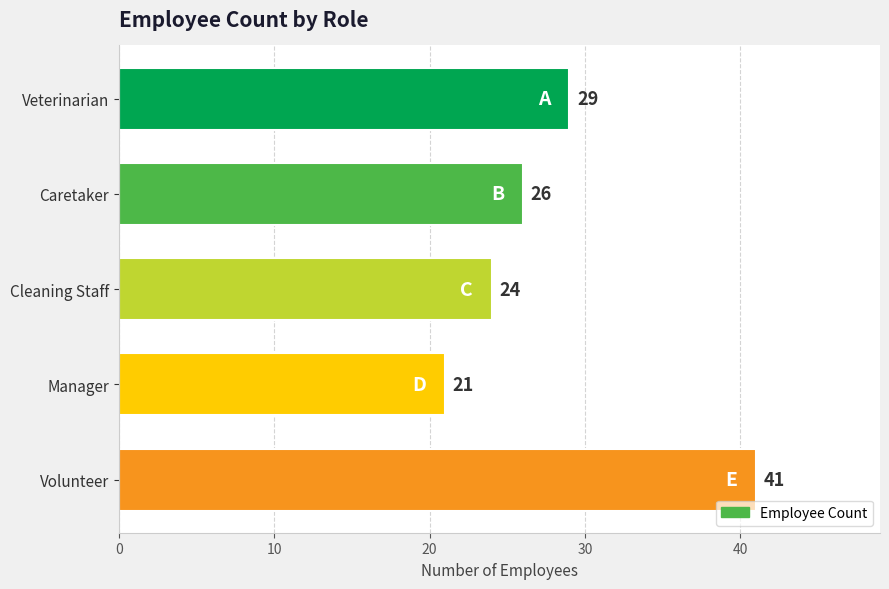

Reading bottom to top, extract all data points from this chart.

41	21	24	26	29